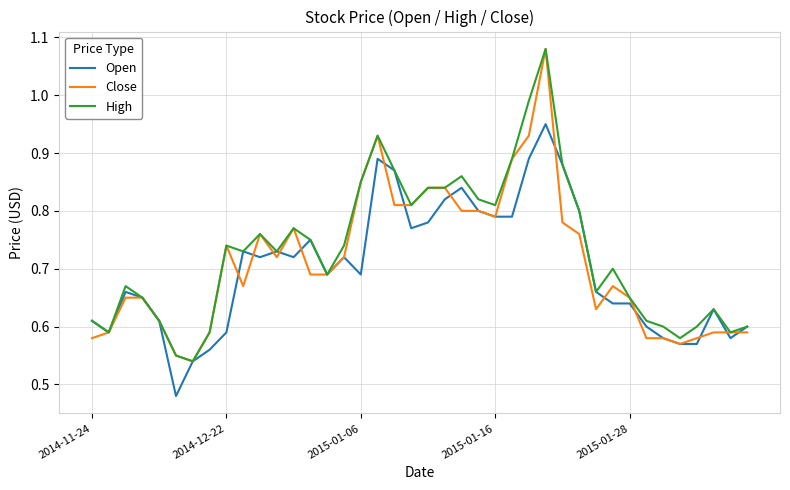

True or false: Close and High cross at least once.

False